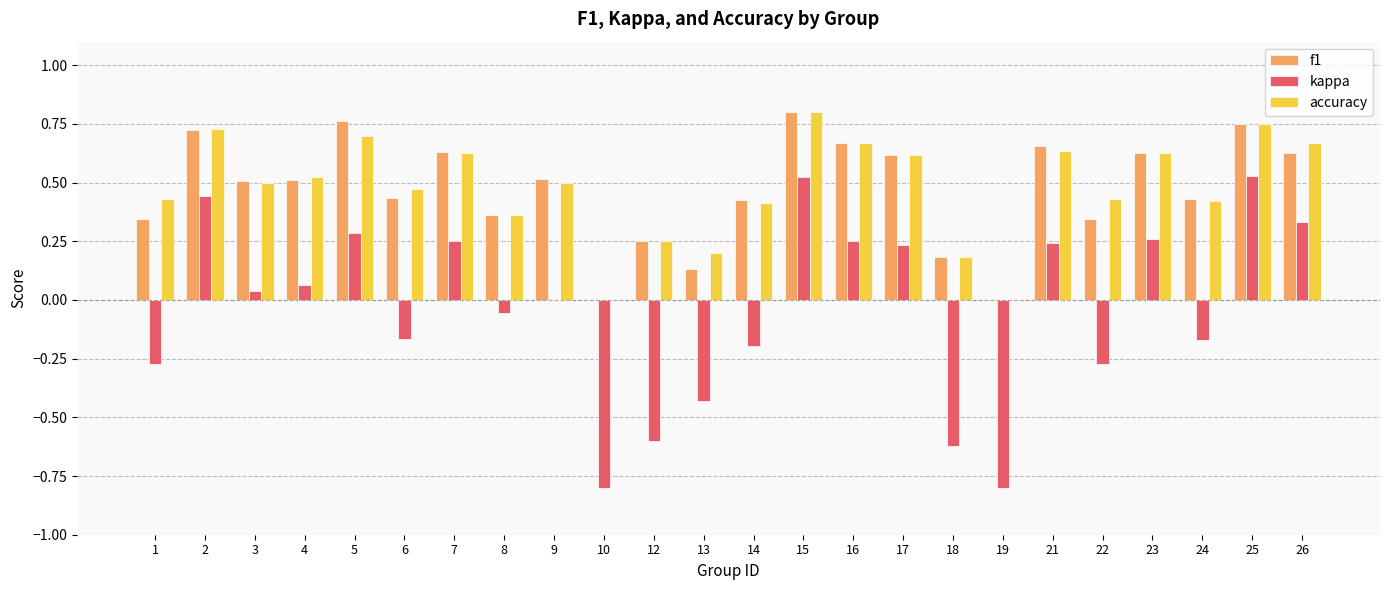

Which category has the highest value in the accuracy series?

15